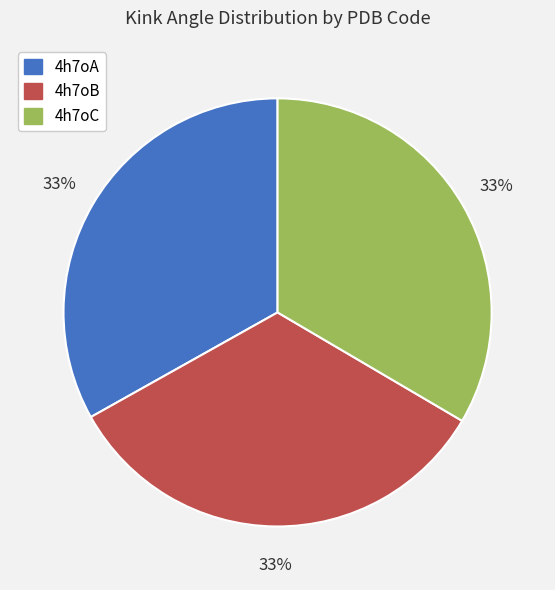

To the nearest percent, what portion does 4h7oC represent?

33%